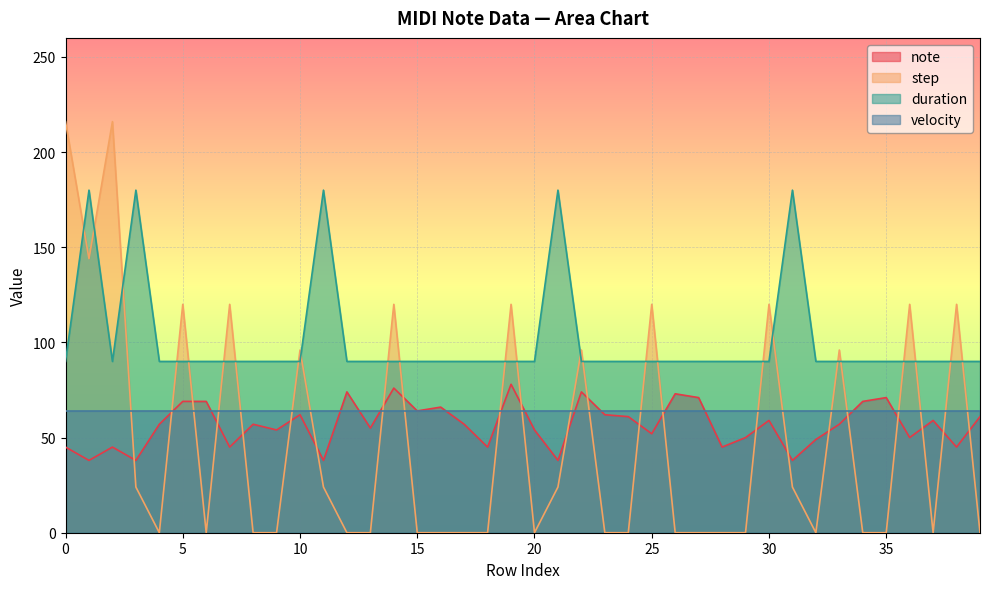

How many lines are shown in the chart?

4